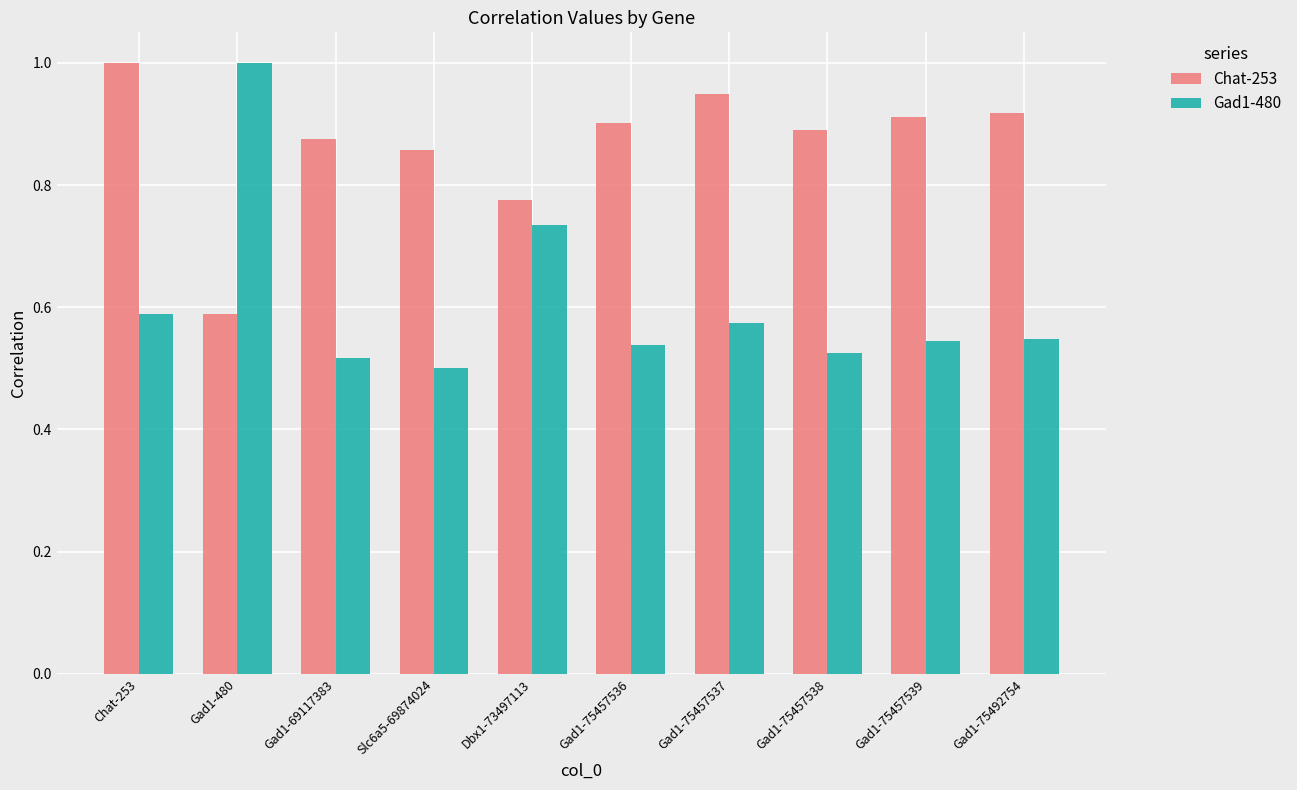

What is the maximum value shown in the chart?

1.0